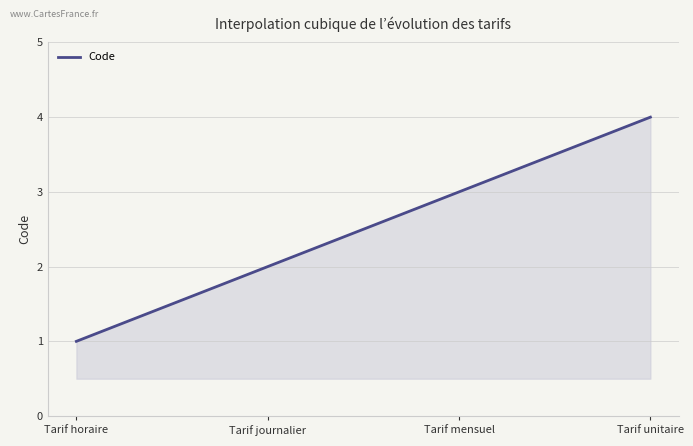

Count the number of data series in this chart.

1